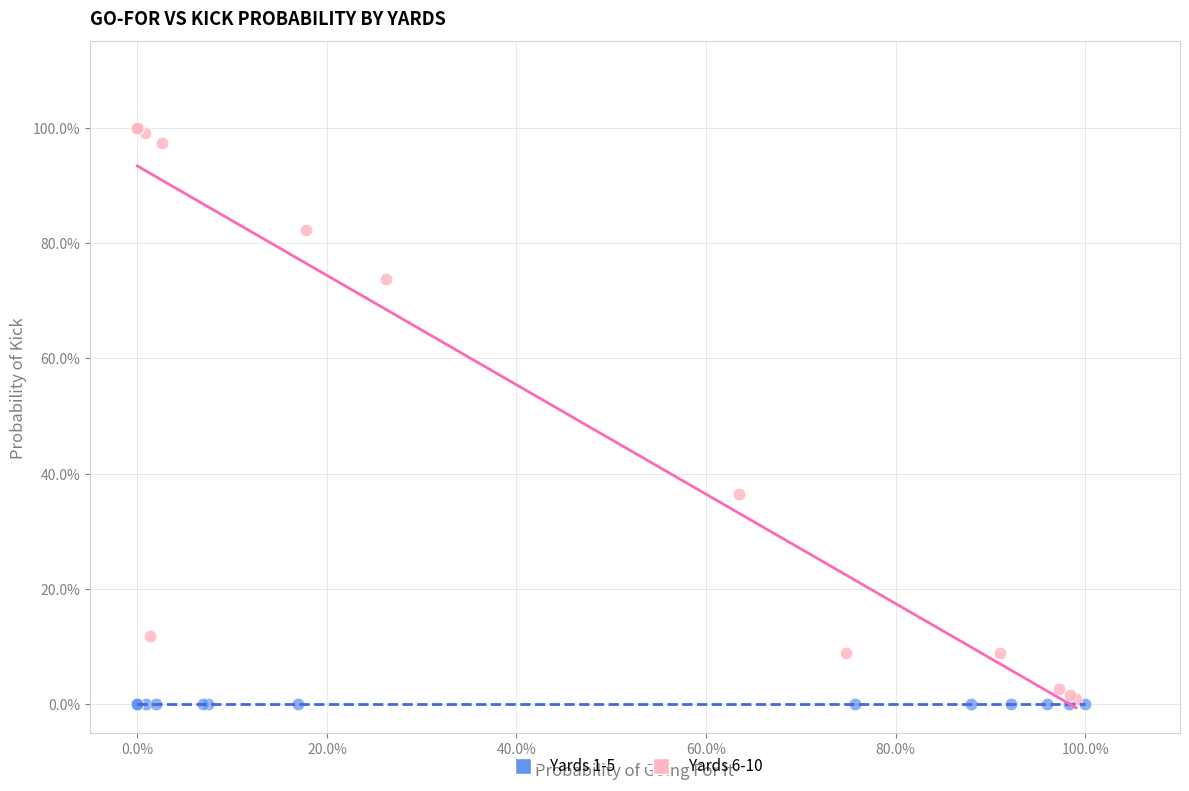

What are all the series names shown in the legend?

Yards 1-5, Yards 6-10